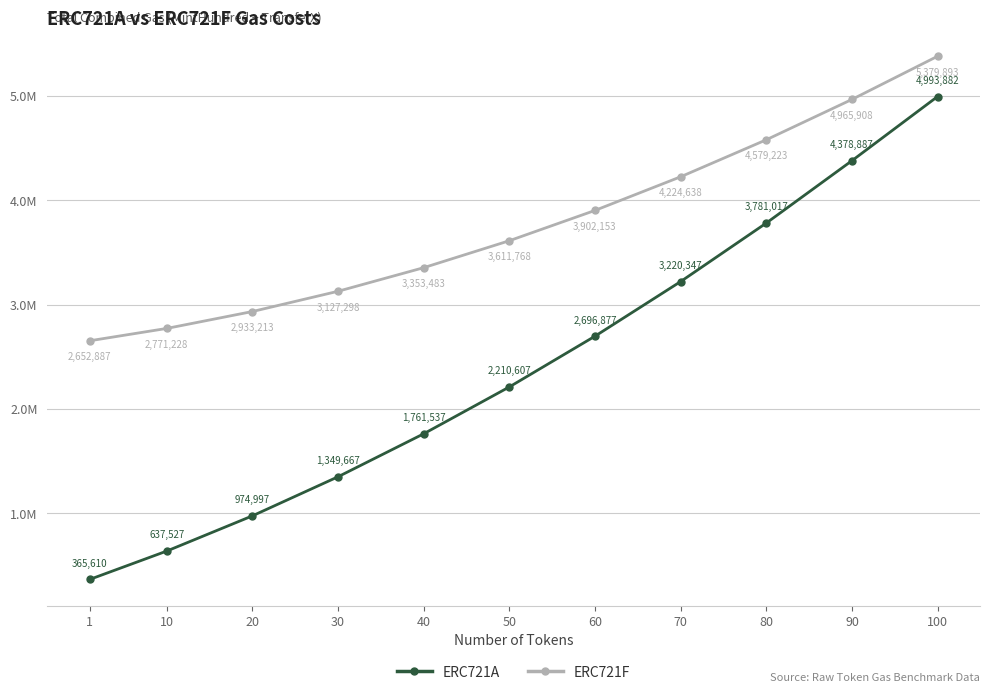

What is the difference between the ERC721A values at 30 and 10?

712140